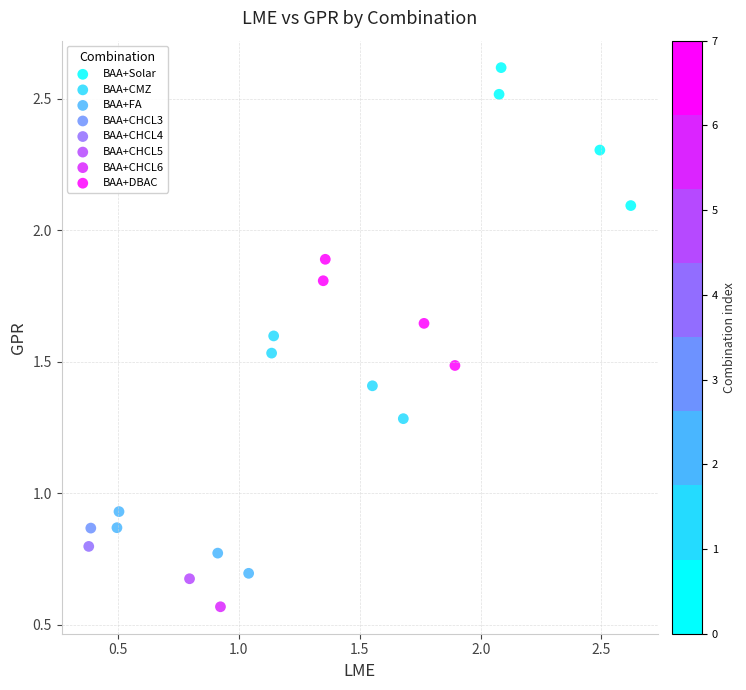

What are all the series names shown in the legend?

BAA+Solar, BAA+CMZ, BAA+FA, BAA+CHCL3, BAA+CHCL4, BAA+CHCL5, BAA+CHCL6, BAA+DBAC